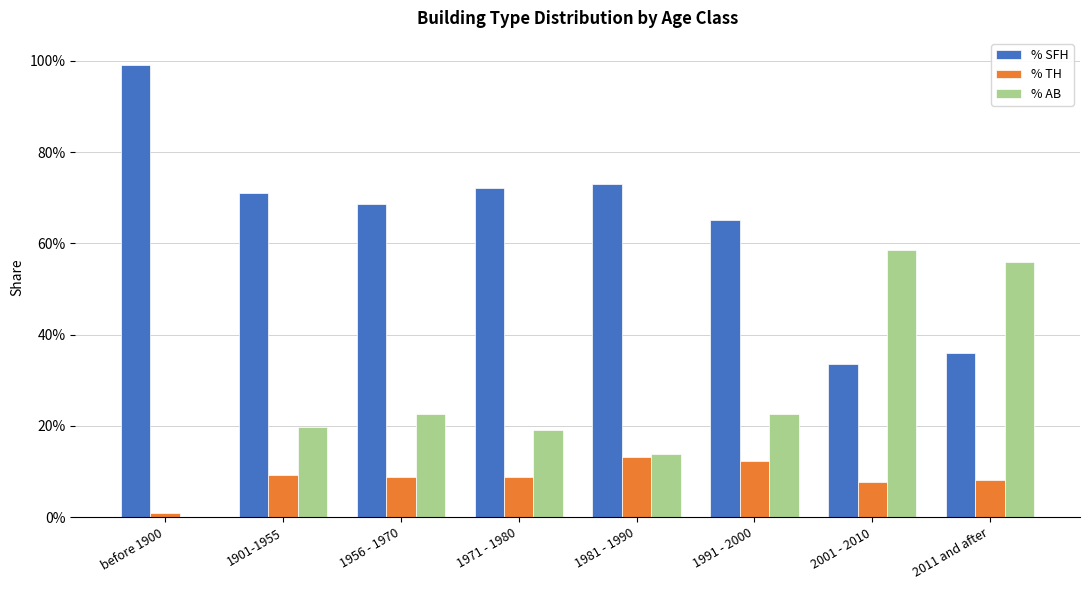

Where is % AB nearest to the value 0?

before 1900